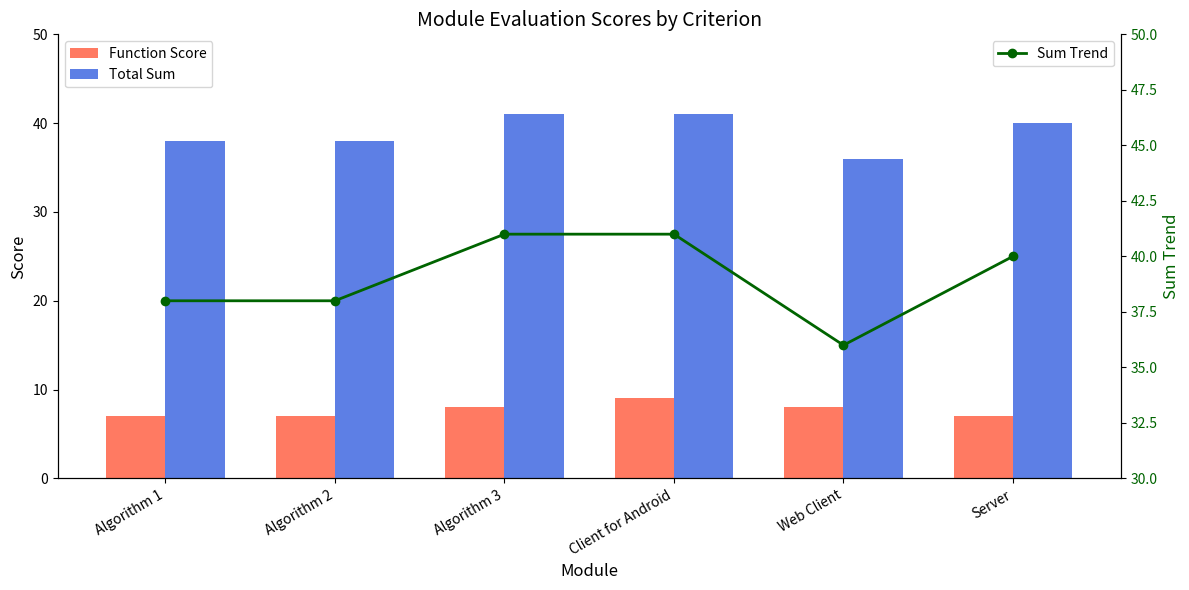

What position from the right is Server?

1